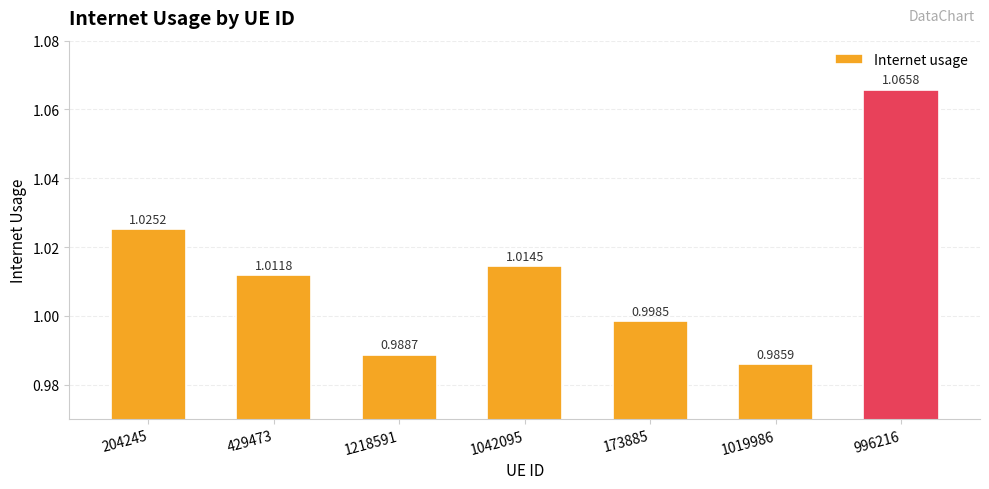

Rank the categories by value from lowest to highest.

1019986, 1218591, 173885, 429473, 1042095, 204245, 996216